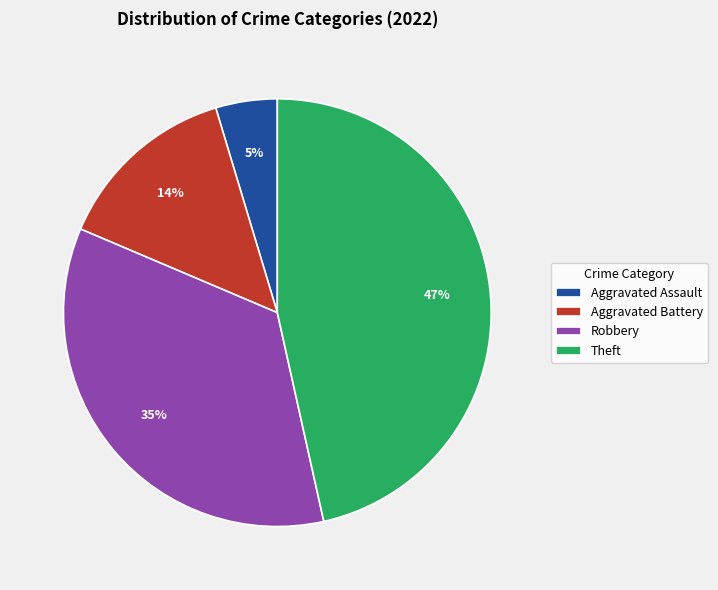

How many segments does this pie chart have?

4